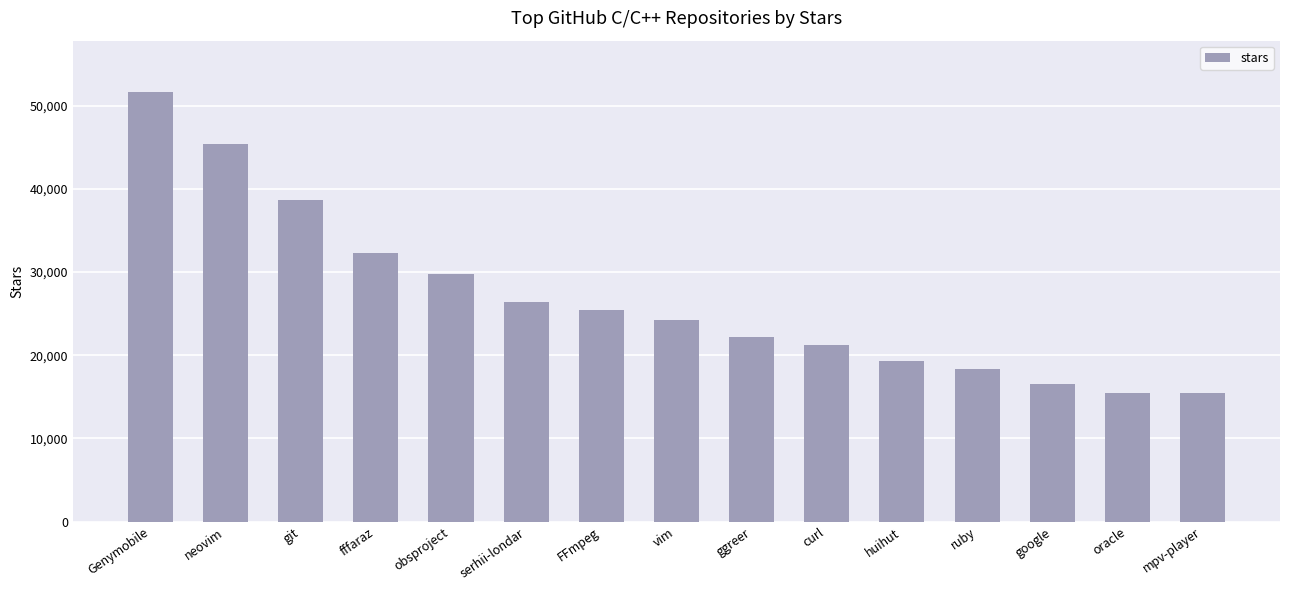

What position from the right is curl?

6